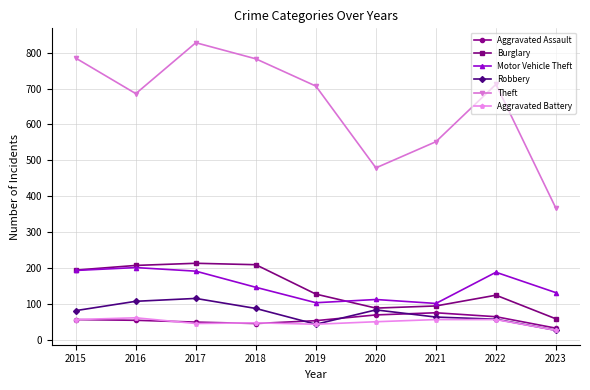

What is the highest value of the Aggravated Assault series?

75